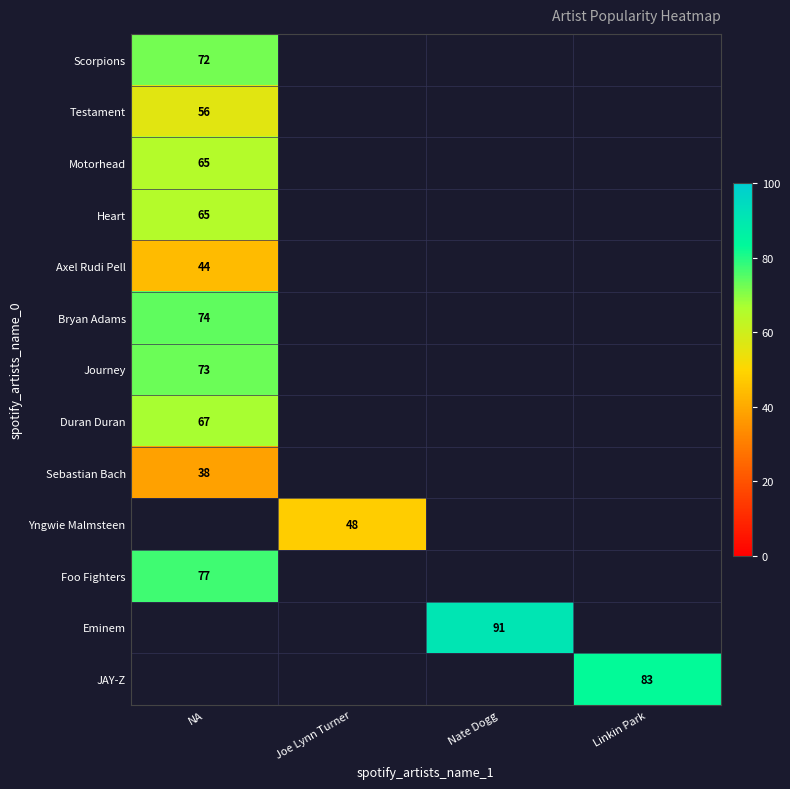

The Journey series shows 129 at NA. True or false?

False